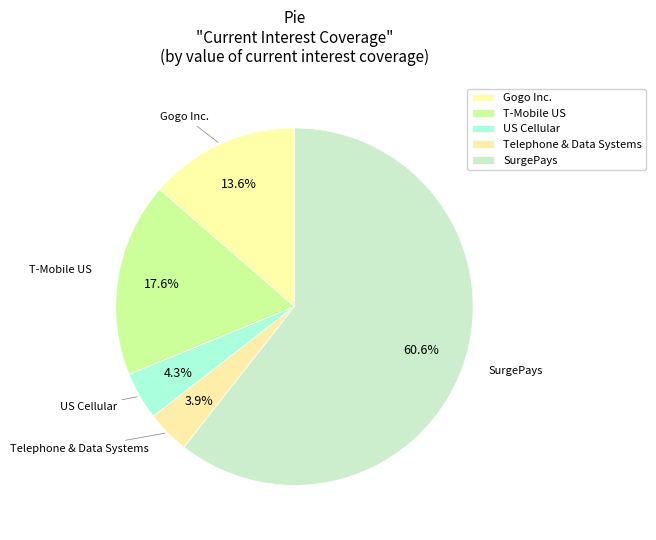

Which category has the biggest portion of the pie?

SurgePays